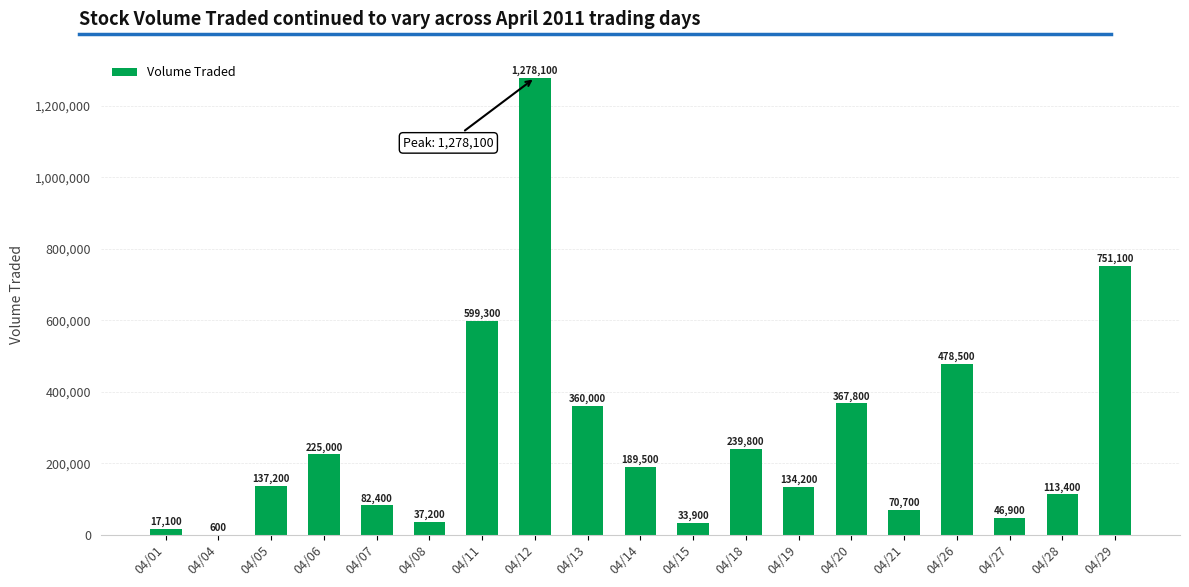

What is the ratio of the value at 04/01 to the value at 04/06?

0.1